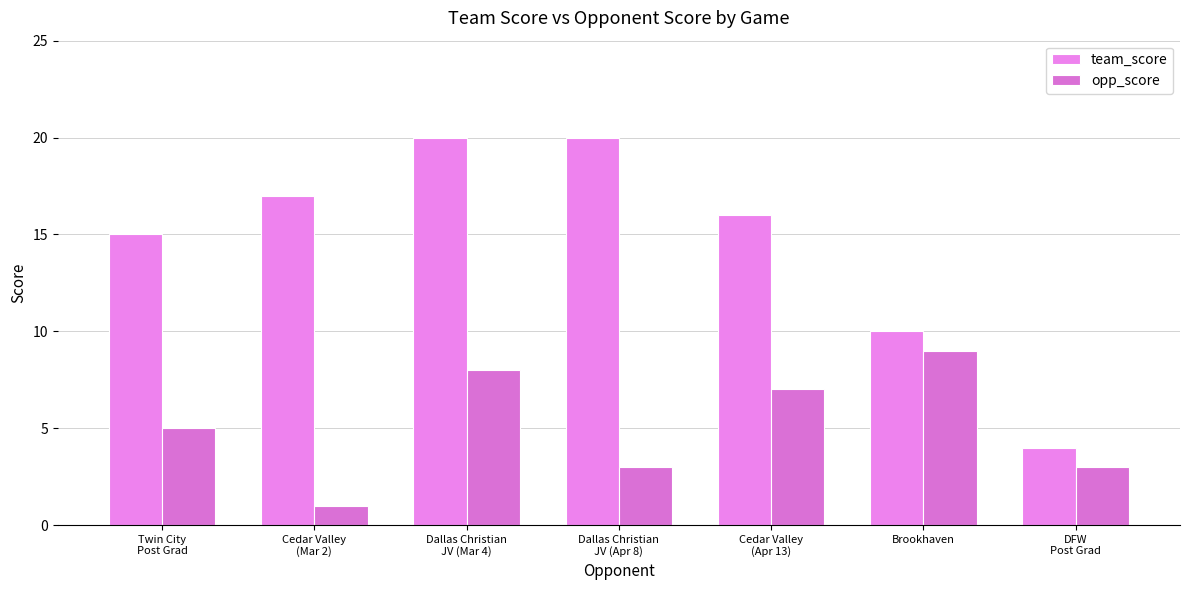

List the series in order of their overall mean, highest first.

team_score, opp_score